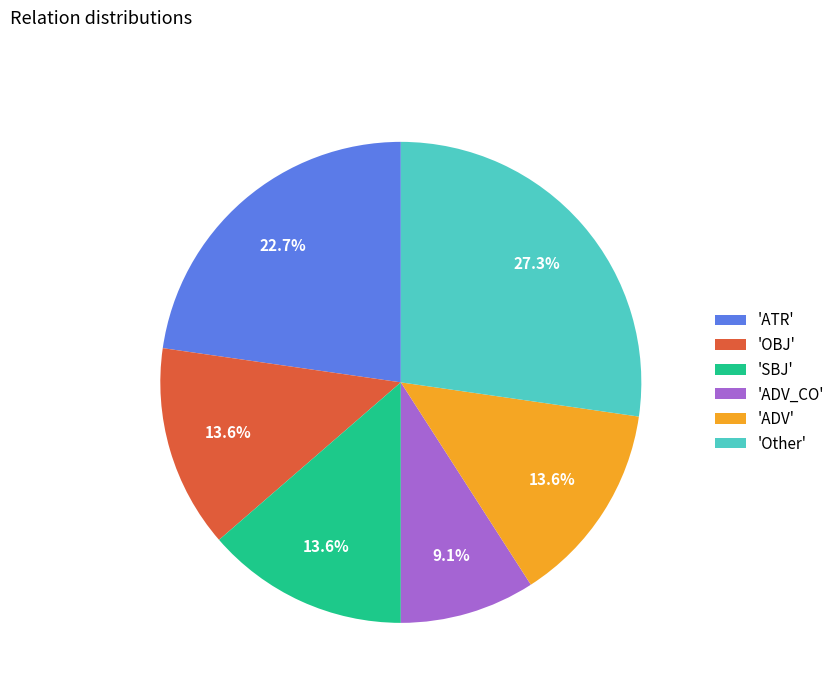

Is 'ADV' the majority of the pie?

No